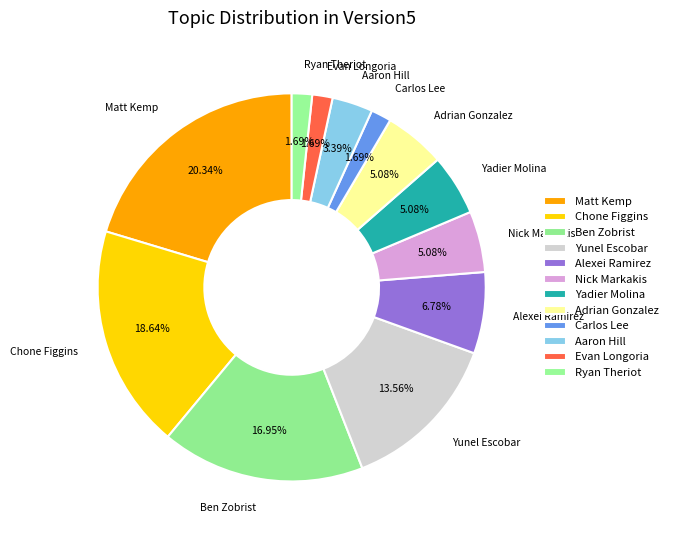

To the nearest percent, what is the difference between the largest and smallest slice percentages?

19%